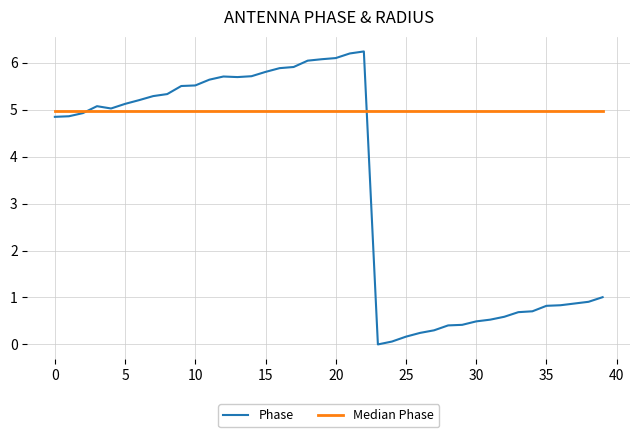

Which series has the widest spread of values?

Phase